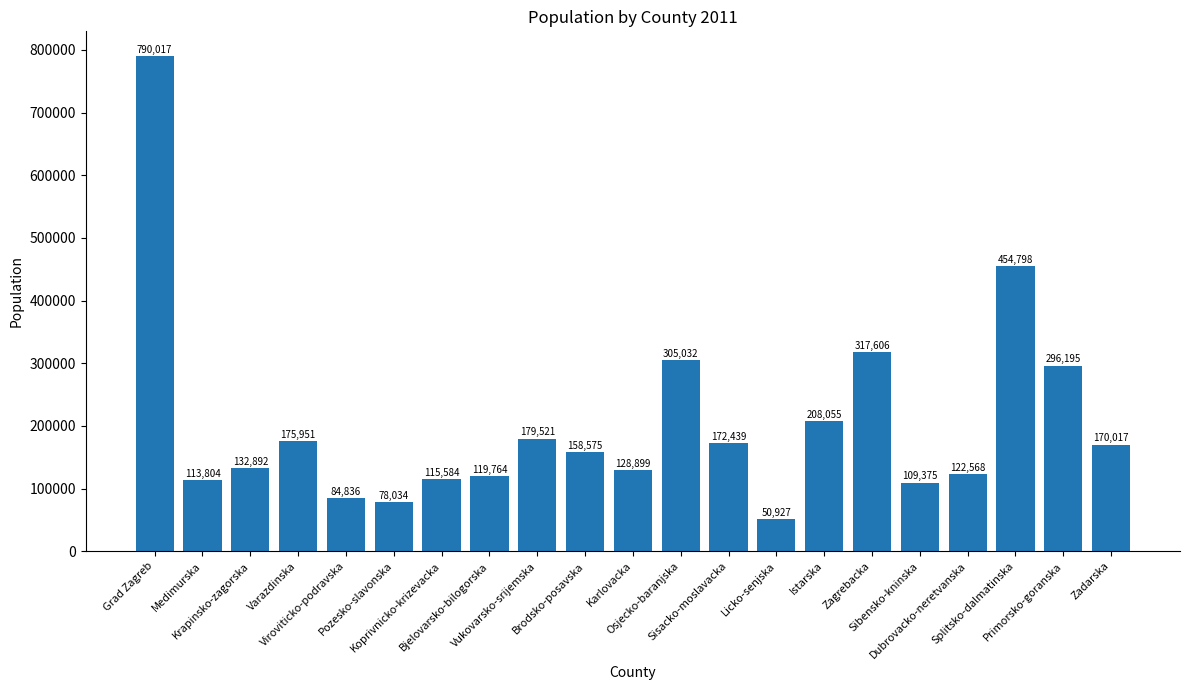

Reading left to right, extract all data points from this chart.

Grad Zagreb=790017	Medimurska=113804	Krapinsko-zagorska=132892	Varazdinska=175951	Viroviticko-podravska=84836	Pozesko-slavonska=78034	Koprivnicko-krizevacka=115584	Bjelovarsko-bilogorska=119764	Vukovarsko-srijemska=179521	Brodsko-posavska=158575	Karlovacka=128899	Osjecko-baranjska=305032	Sisacko-moslavacka=172439	Licko-senjska=50927	Istarska=208055	Zagrebacka=317606	Sibensko-kninska=109375	Dubrovacko-neretvanska=122568	Splitsko-dalmatinska=454798	Primorsko-goranska=296195	Zadarska=170017